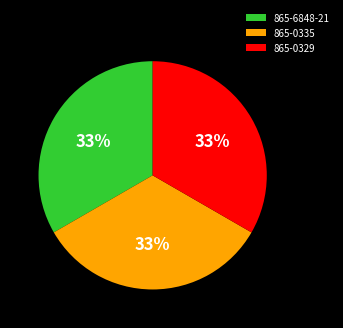

How many segments does this pie chart have?

3